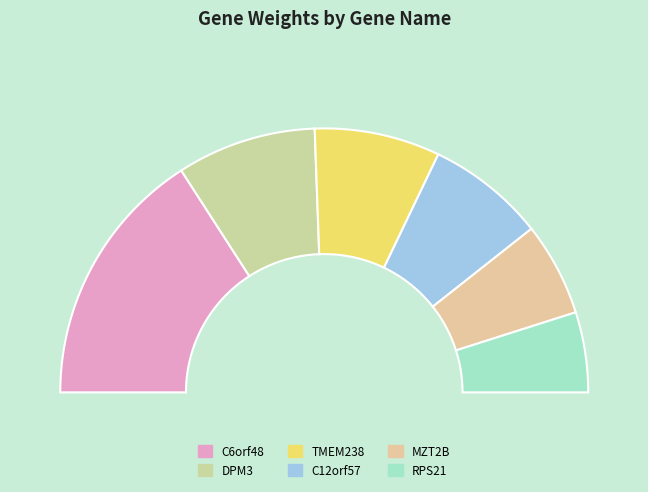

True or false: C6orf48 accounts for 32% of the total.

True